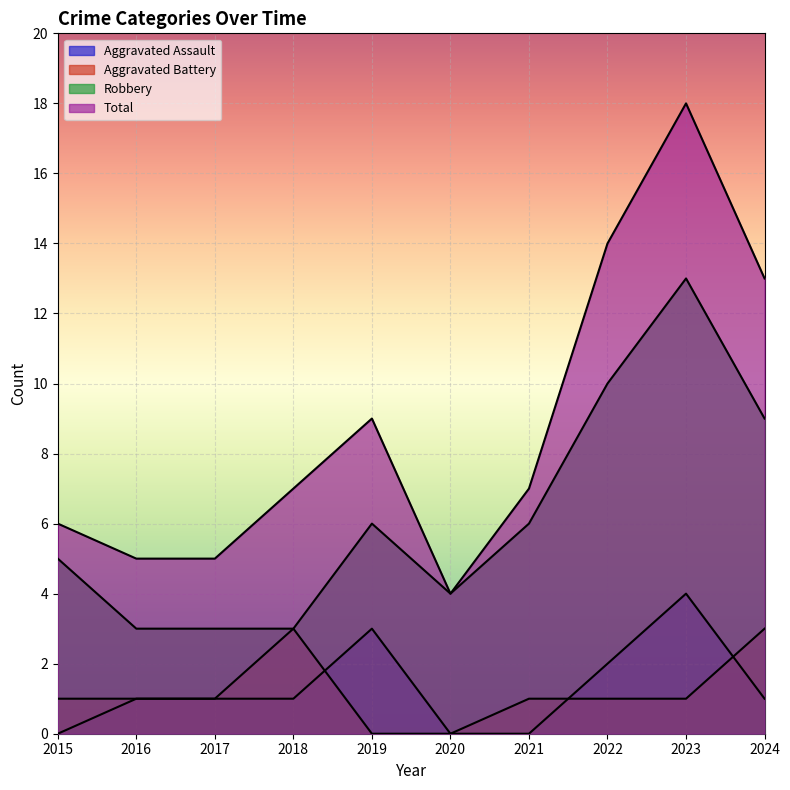

Reading right to left, transcribe all the data shown in this chart.

Aggravated Assault: 2024=1	2023=4	2022=2	2021=0	2020=0	2019=3	2018=1	2017=1	2016=1	2015=0
Aggravated Battery: 2024=3	2023=1	2022=1	2021=1	2020=0	2019=0	2018=3	2017=1	2016=1	2015=1
Robbery: 2024=9	2023=13	2022=10	2021=6	2020=4	2019=6	2018=3	2017=3	2016=3	2015=5
Total: 2024=13	2023=18	2022=14	2021=7	2020=4	2019=9	2018=7	2017=5	2016=5	2015=6